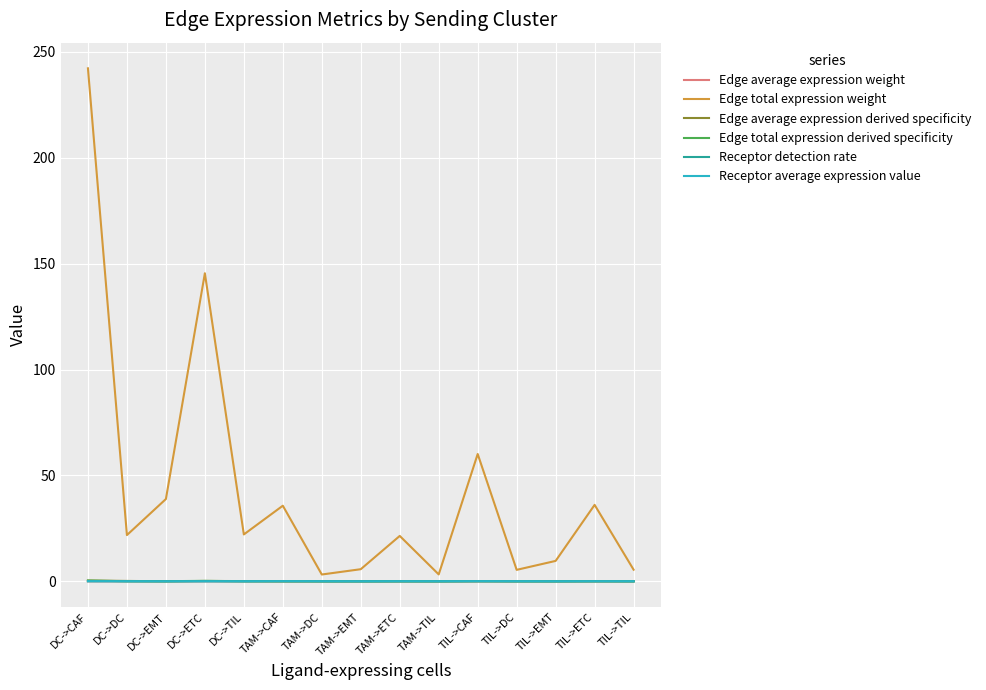

What is the greatest value displayed?

242.2